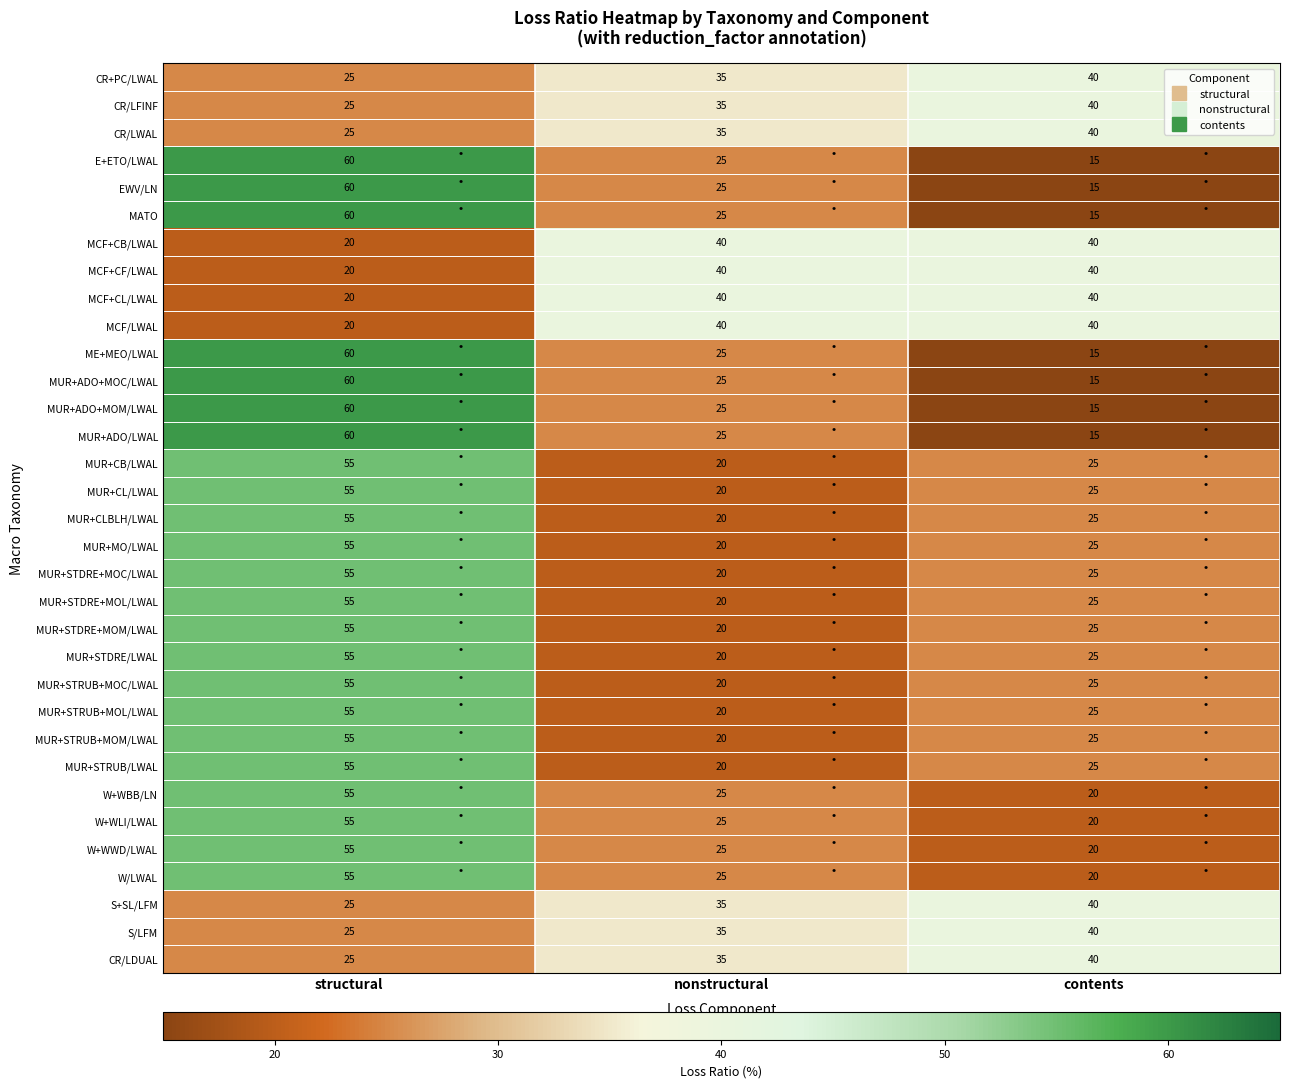

What is the minimum value for CR+PC/LWAL?

25